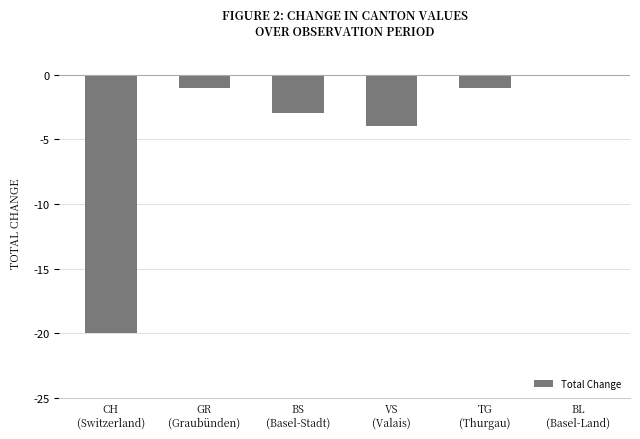

Read the value at VS
(Valais).

-4